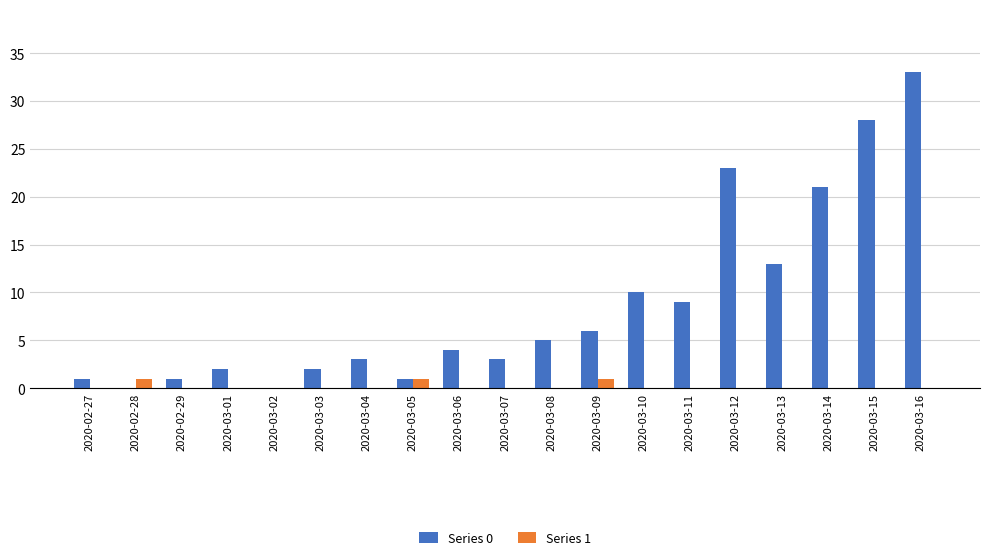

True or false: Series 1 has a value of 0 at 2020-03-04.

True